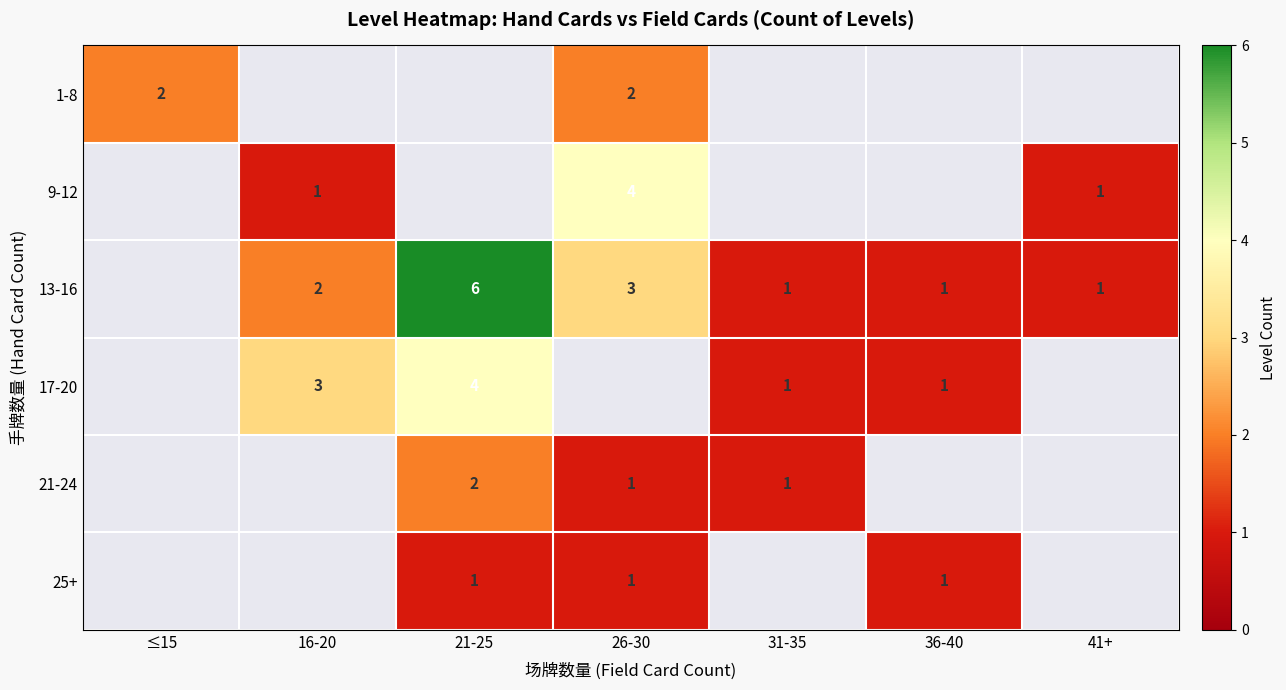

How many data points does each series have?

7